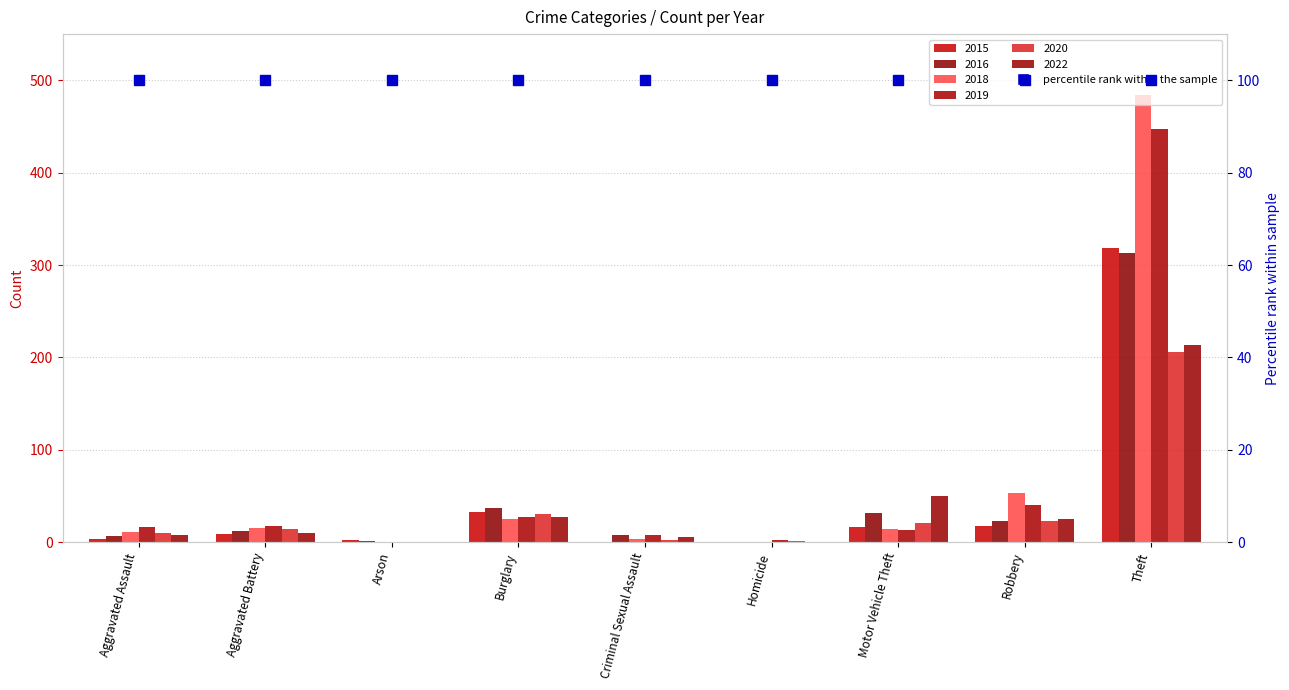

How many bars are there in each group?

6